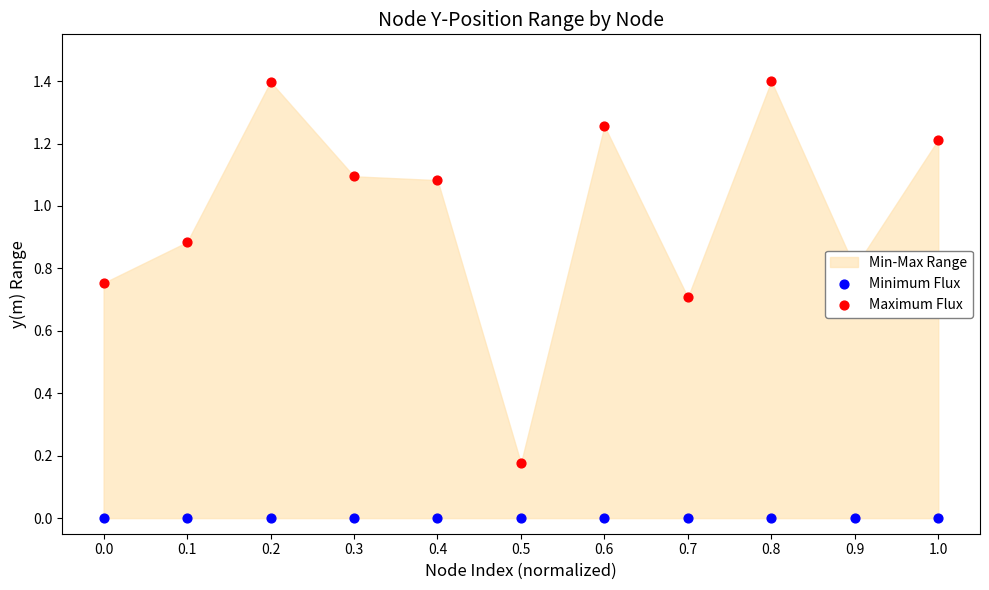

At how many categories does at least one series exceed 0?

11